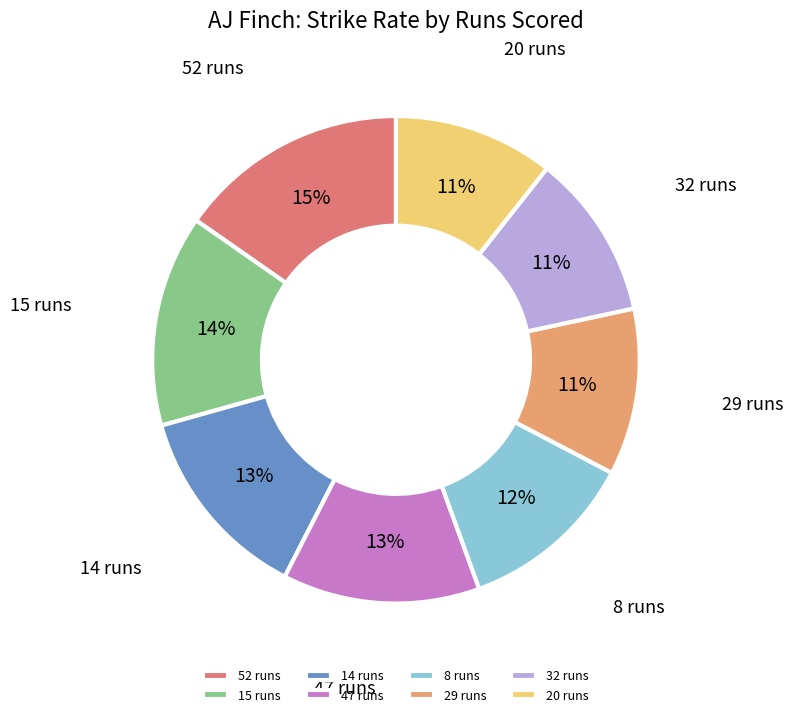

What is the largest slice in the pie chart?

52 runs